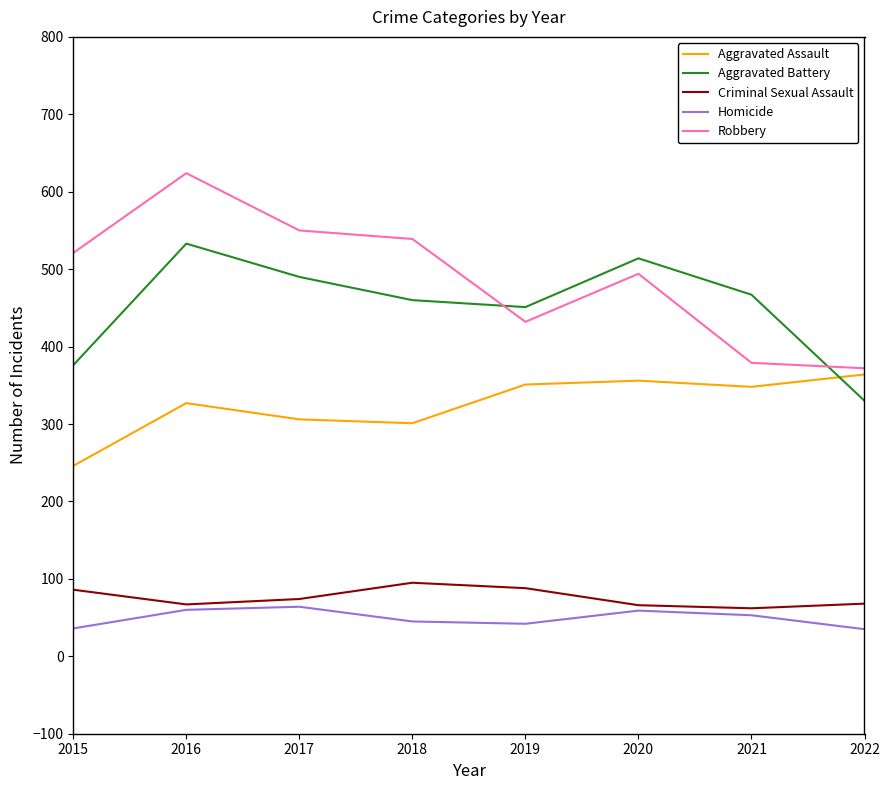

True or false: Robbery and Aggravated Assault intersect in this chart.

False